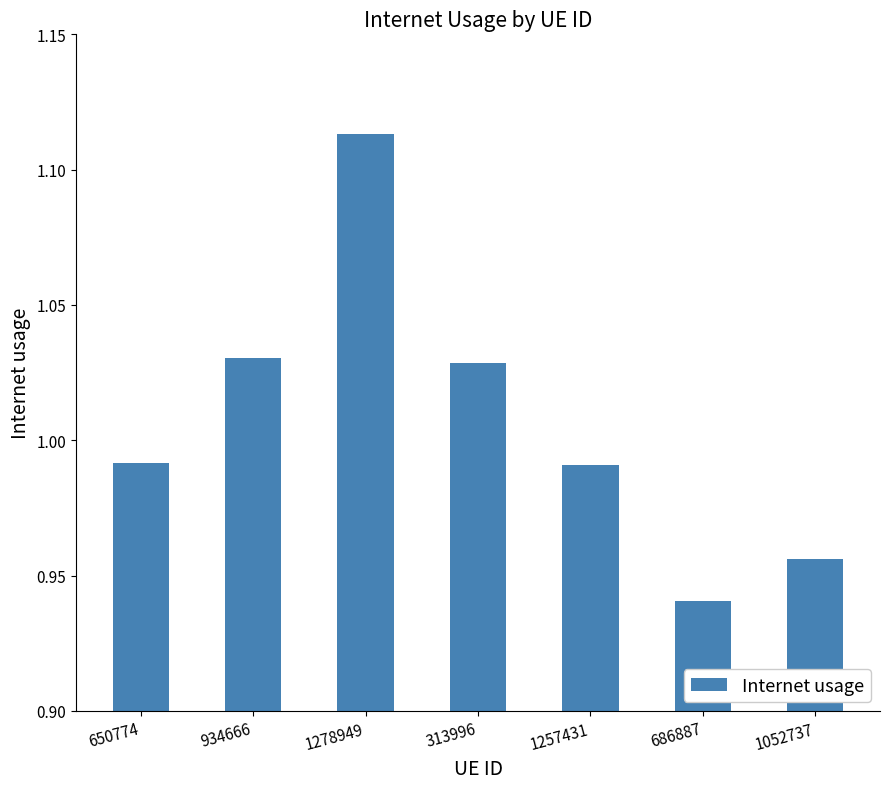

What position from the right is 1257431?

3